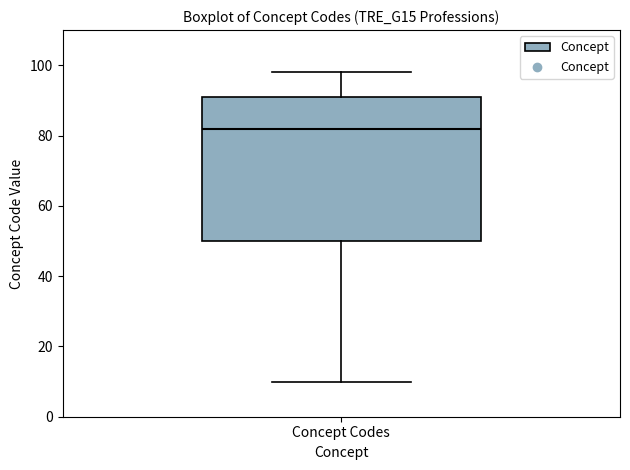

Transcribe this box plot: give where the median line is, the range the box spans, and where the two whiskers end, as read against the y-axis. The values are not printed on the chart, so give them approximately, as read against the axis.

median 82, box 50 to 92, whiskers 10 to 98